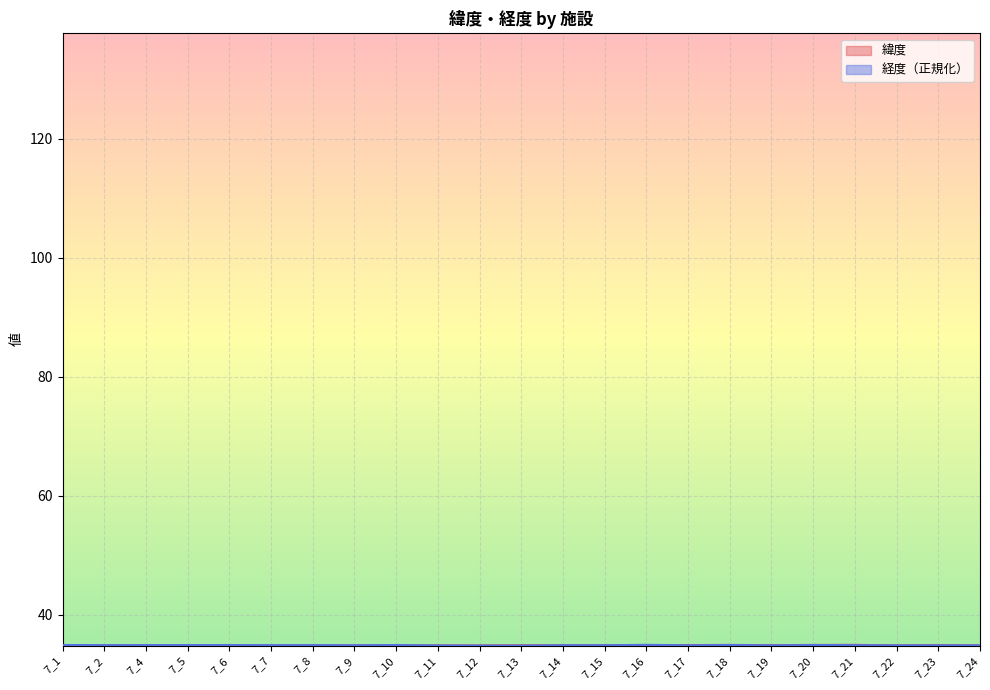

Rank the series by their maximum value, from highest to lowest.

緯度, 経度